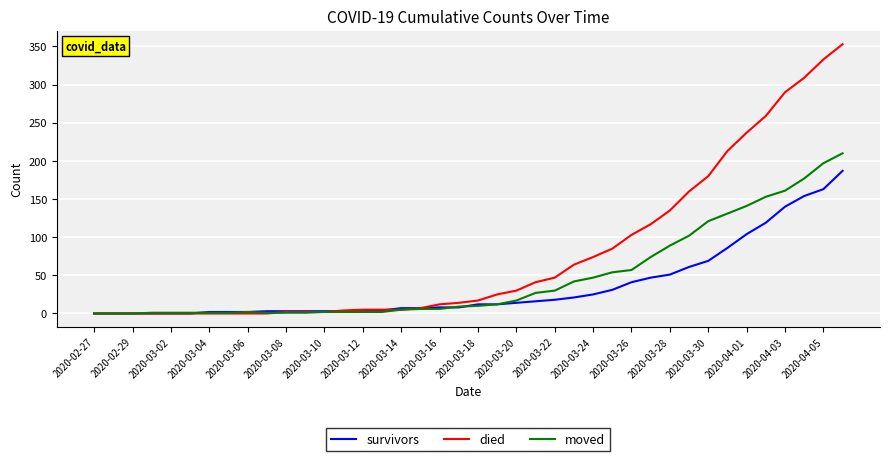

List the series in order of their peak value, lowest first.

survivors, moved, died